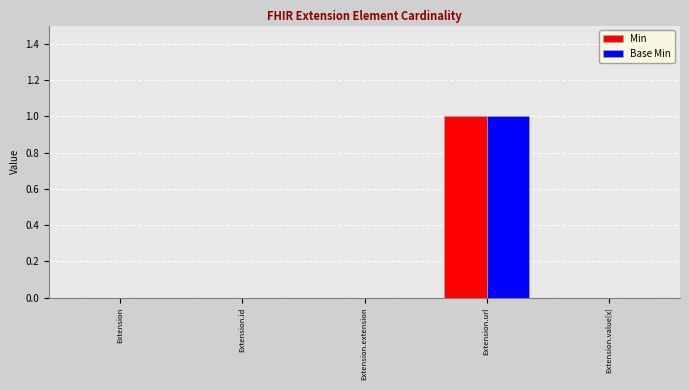

At which category is the sum across all series the highest?

Extension.url